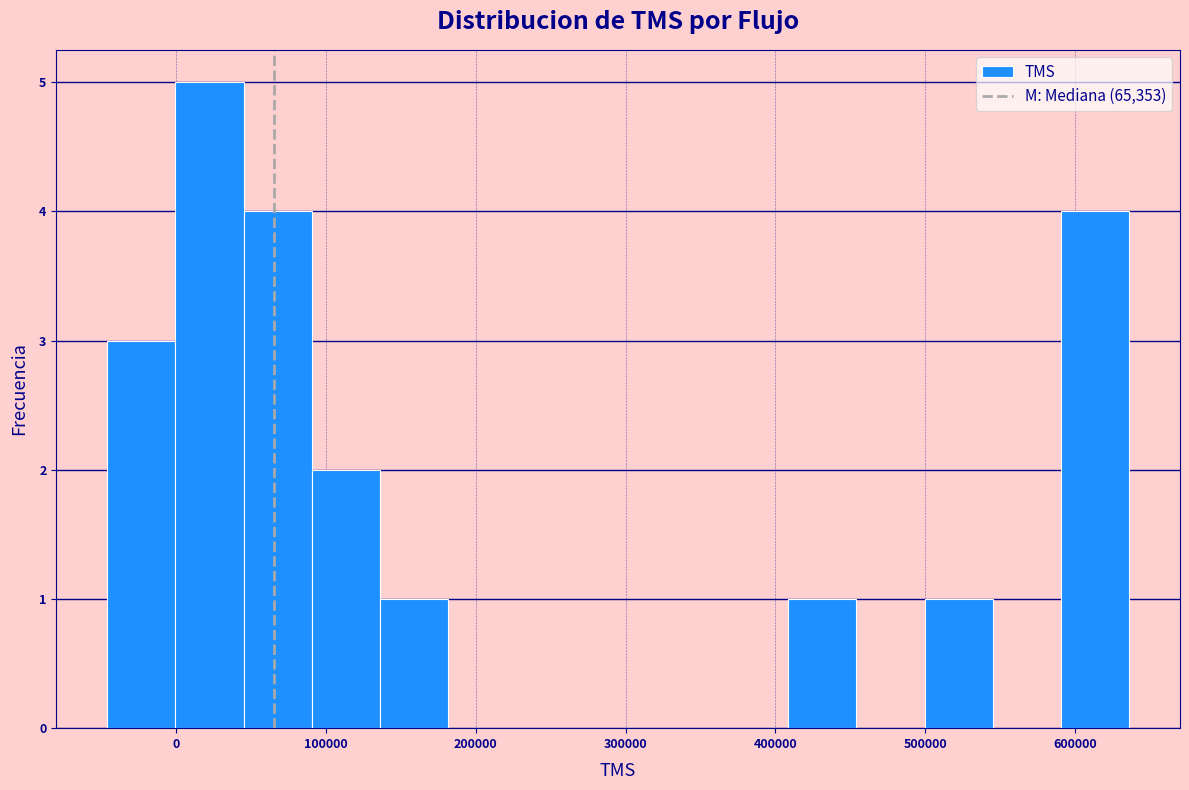

Reading left to right, list every bar in this chart as the range it spans on the x-axis followed by its height. Neither the bar edges nor the heights are printed on the chart, so give them approximately, as read against the axes.

-50000 to 0: 3
0 to 40000: 5
40000 to 90000: 4
90000 to 140000: 2
140000 to 180000: 1
180000 to 230000: 0
230000 to 270000: 0
270000 to 320000: 0
320000 to 360000: 0
360000 to 410000: 0
410000 to 450000: 1
450000 to 500000: 0
500000 to 550000: 1
550000 to 590000: 0
590000 to 640000: 4